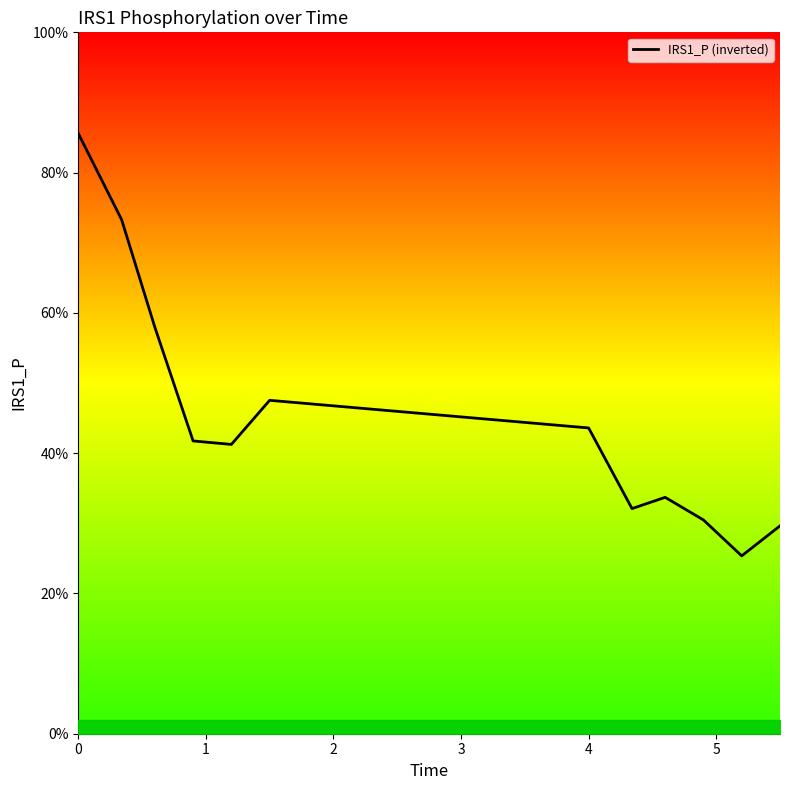

What is the difference between the maximum and minimum values?

60.2